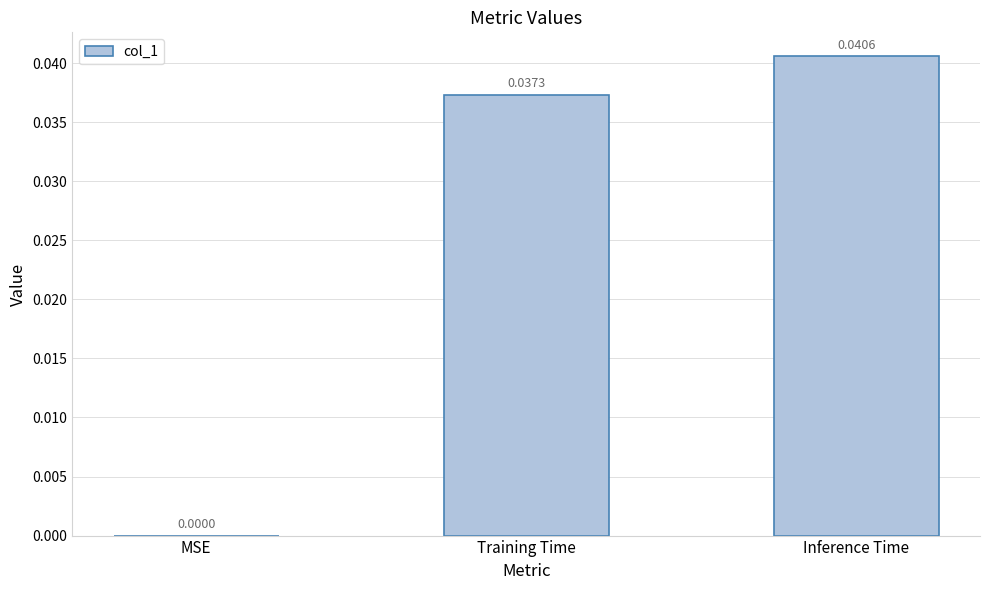

At which category does the chart reach its peak across all series?

Inference Time